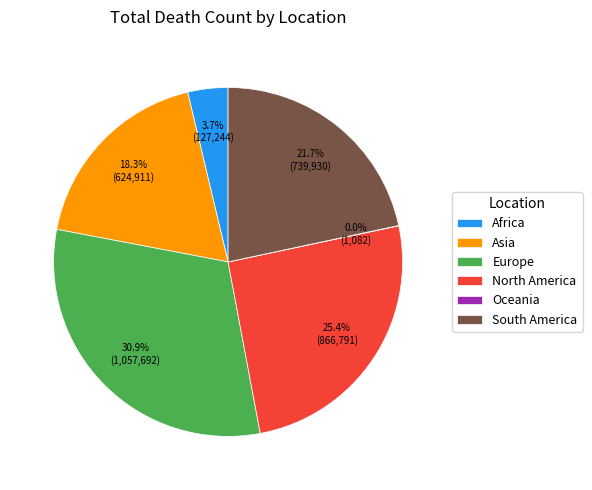

True or false: North America accounts for 25% of the total.

True